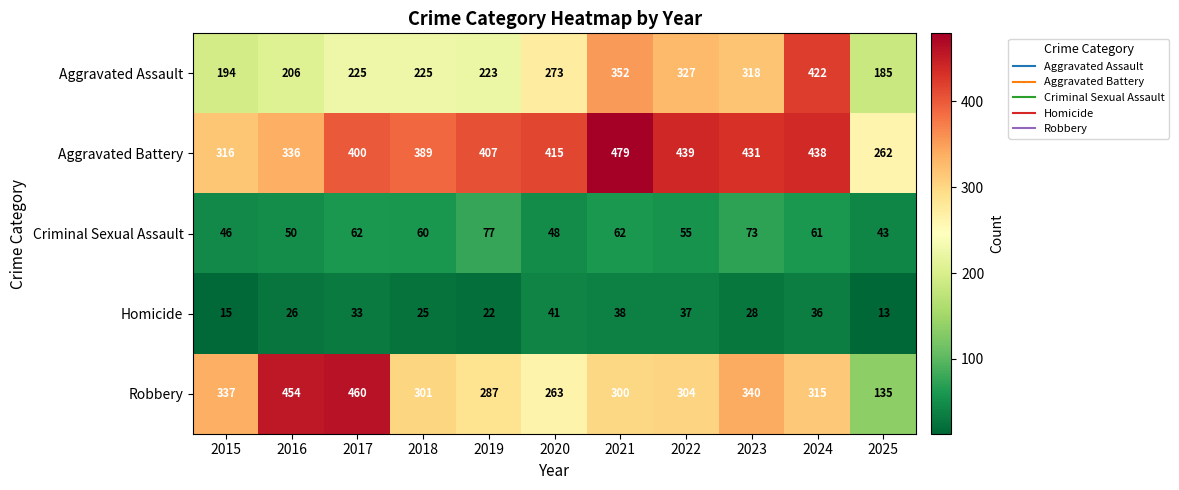

How many distinct data groups are displayed?

5